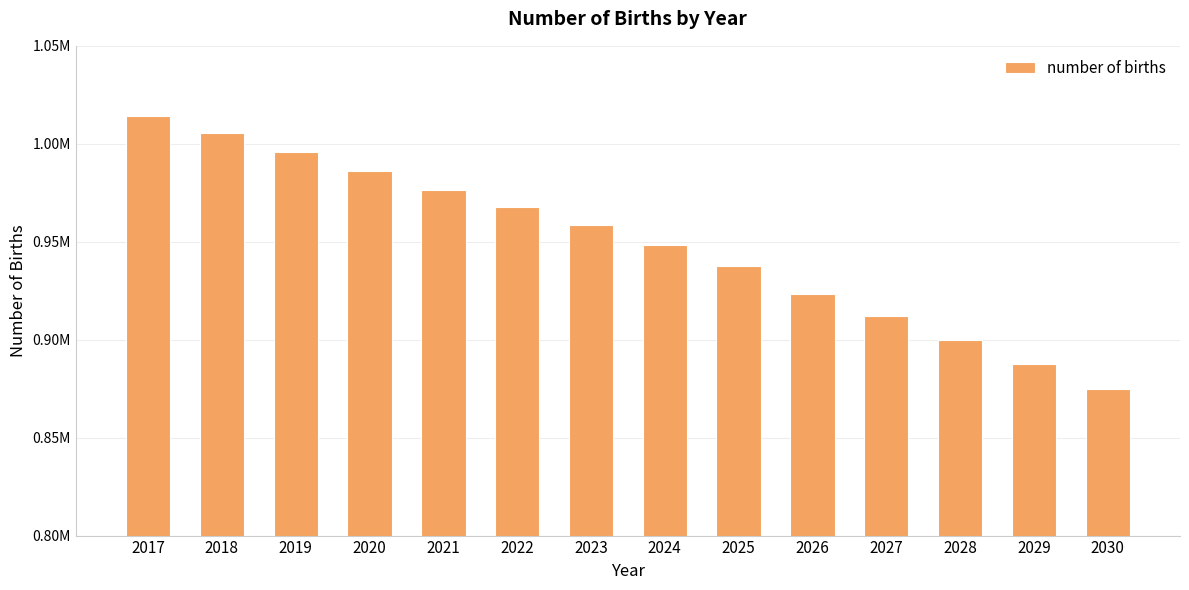

True or false: the data shows 1770145.0 at 2018.

False